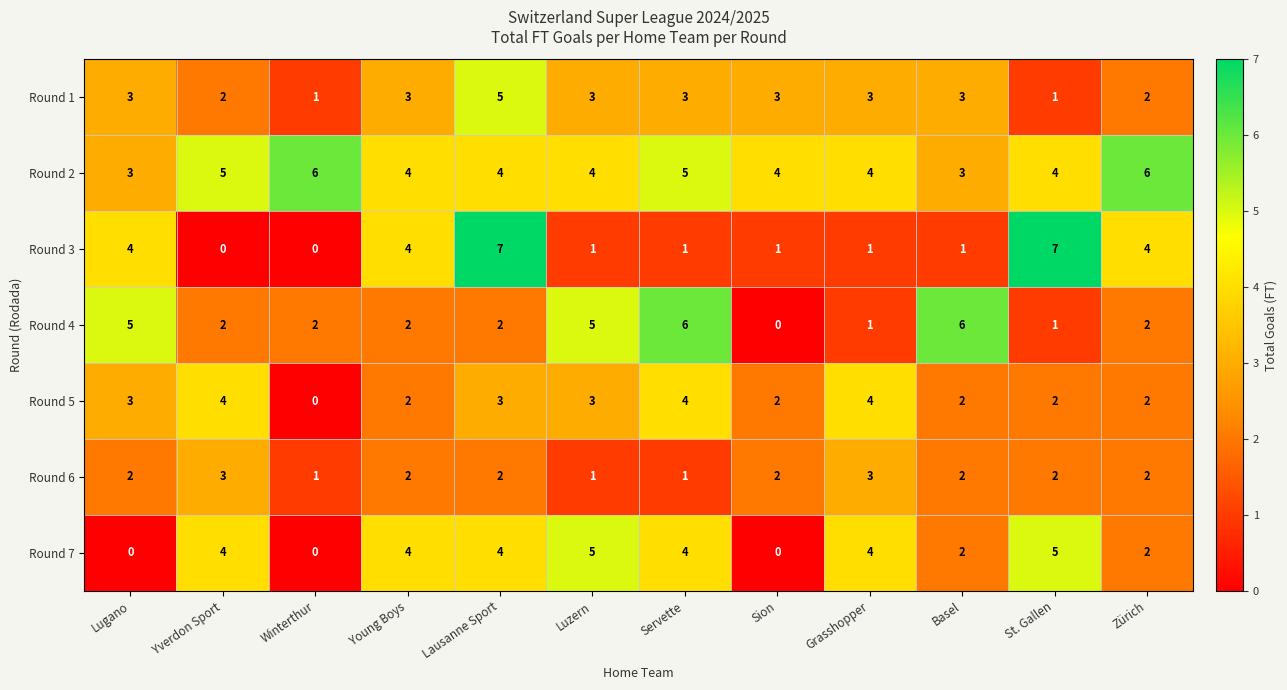

At which category is the sum across all series the highest?

Lausanne Sport